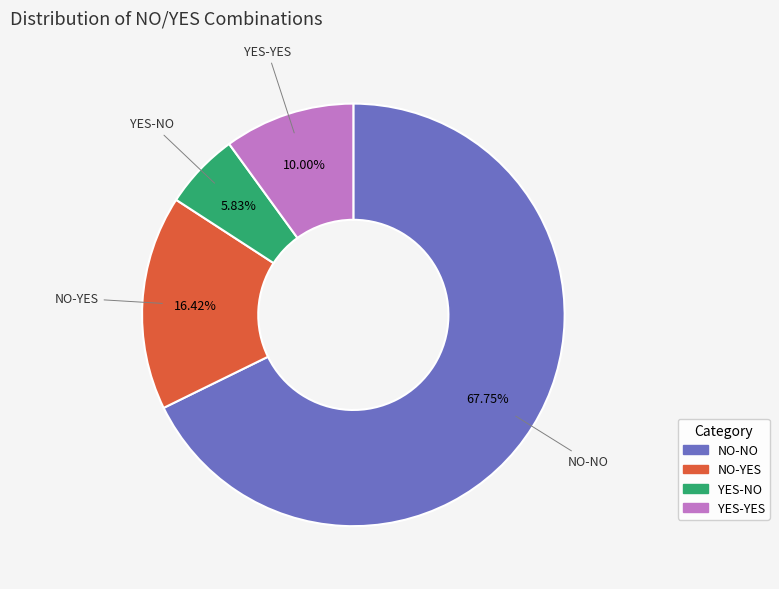

Is it true that NO-YES is 16% of the pie?

True